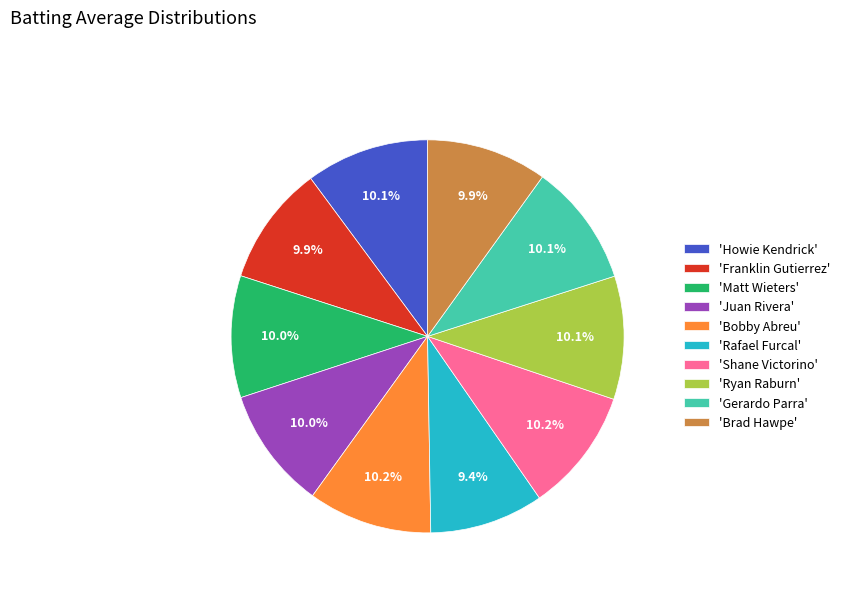

Combined, what portion of the pie is 'Matt Wieters' and 'Shane Victorino'?

20.2%